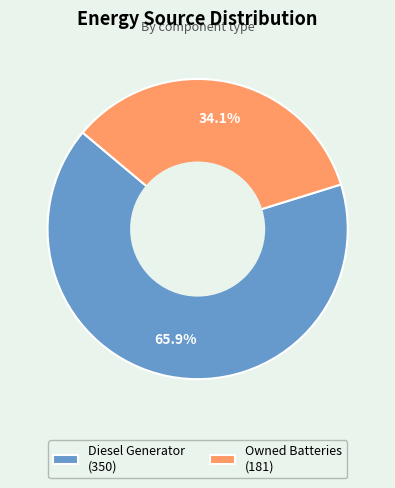

What is the ratio of the value at Owned Batteries (181) to the value at Diesel Generator (350)?

0.5